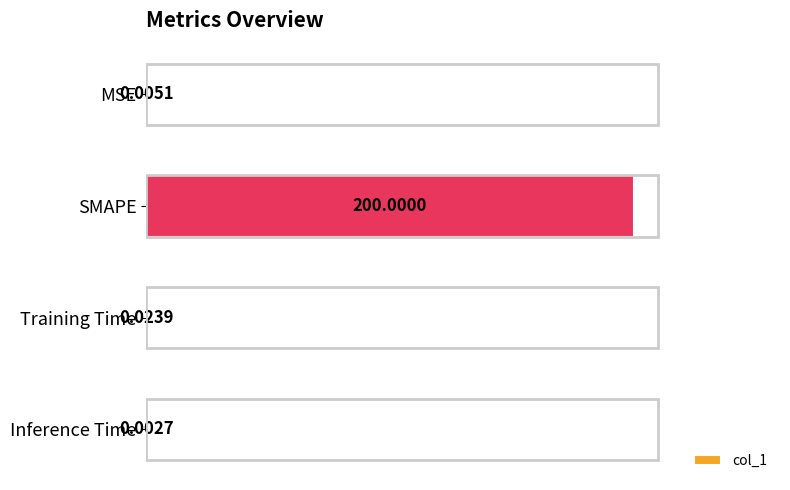

What is the average value?

50.0